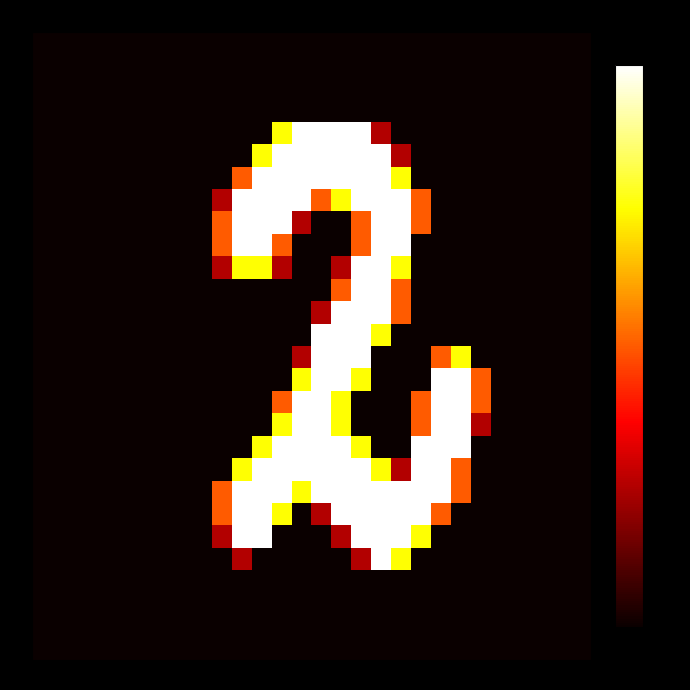

At which category is the sum across all series the highest?

16